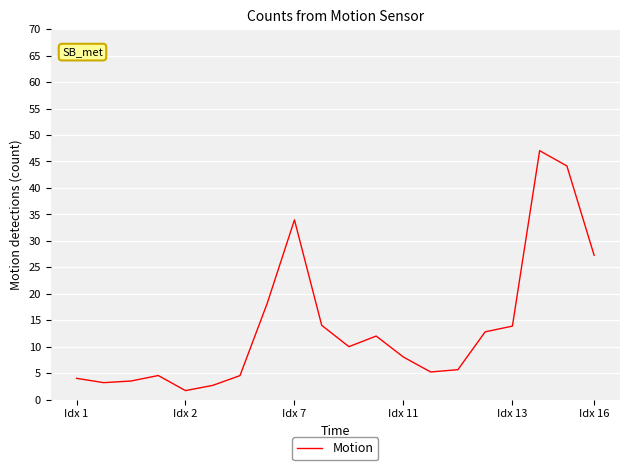

What is the difference between the maximum and minimum values?

45.3